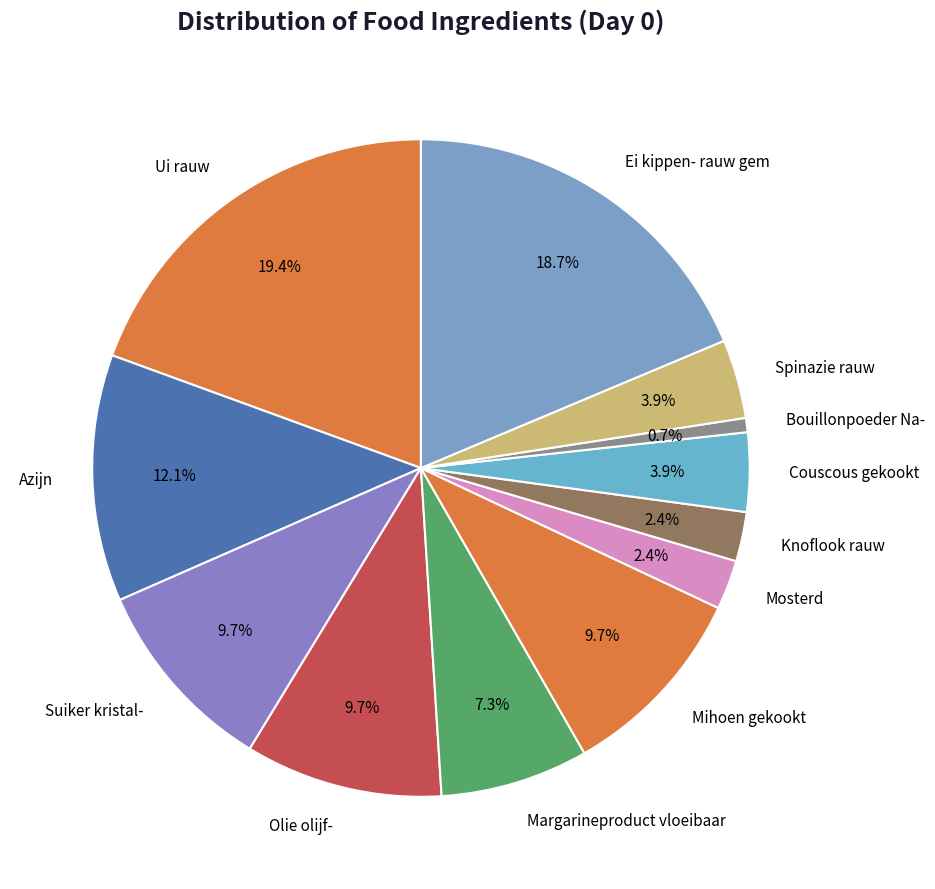

How many segments does this pie chart have?

12